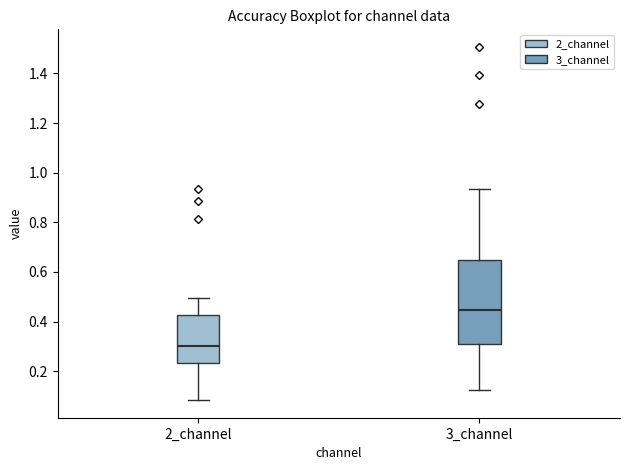

Reading left to right, read every box against the y-axis: the position of its median line, the range the box covers, and the ends of its whiskers. The values are not printed on the chart, so give them approximately, as read against the axis.

2_channel: median 0.30, box 0.24 to 0.42, whiskers 0.08 to 0.50
3_channel: median 0.44, box 0.30 to 0.64, whiskers 0.12 to 0.94